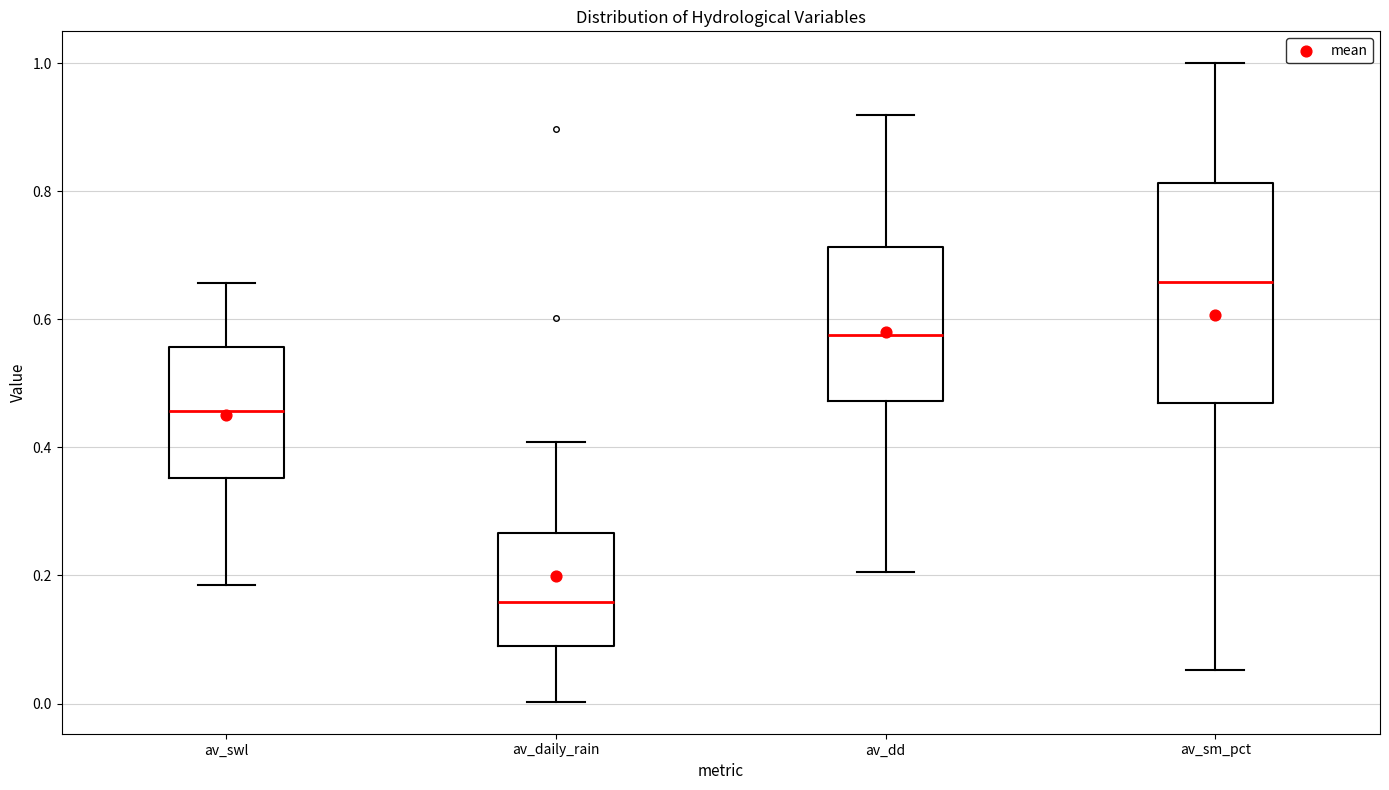

Which box is the tallest, from its lower edge to its upper edge?

av_sm_pct